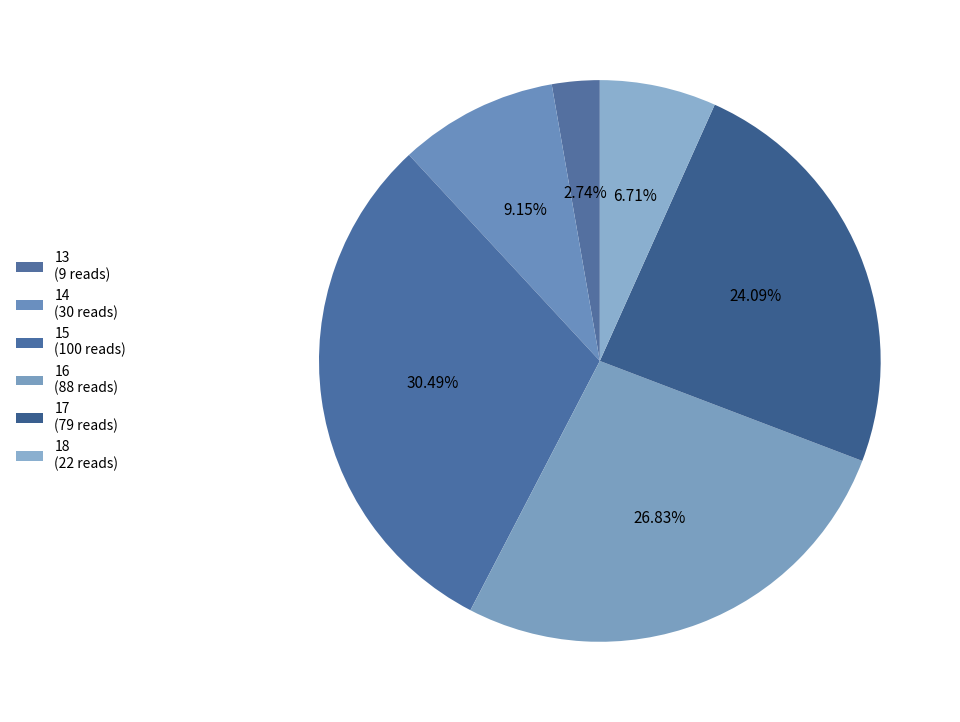

How many segments does this pie chart have?

6